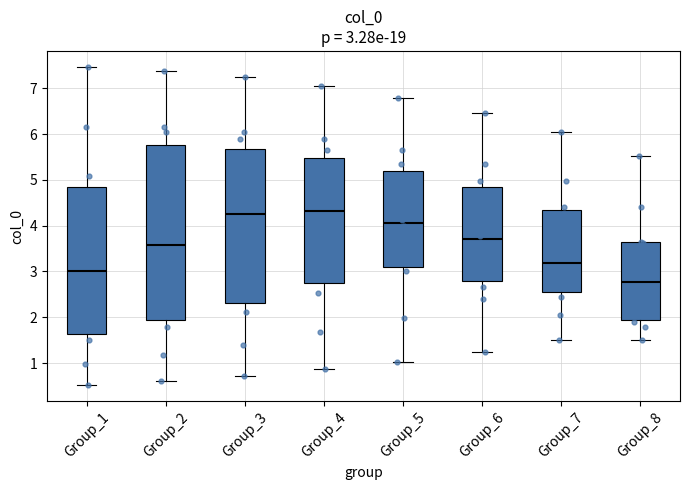

Which box has the lowest median line?

Group_8